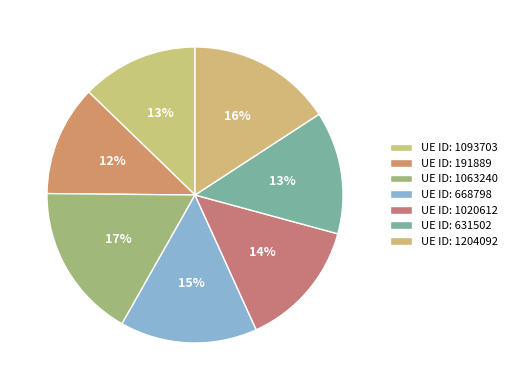

Which category has the smallest portion of the pie?

191889